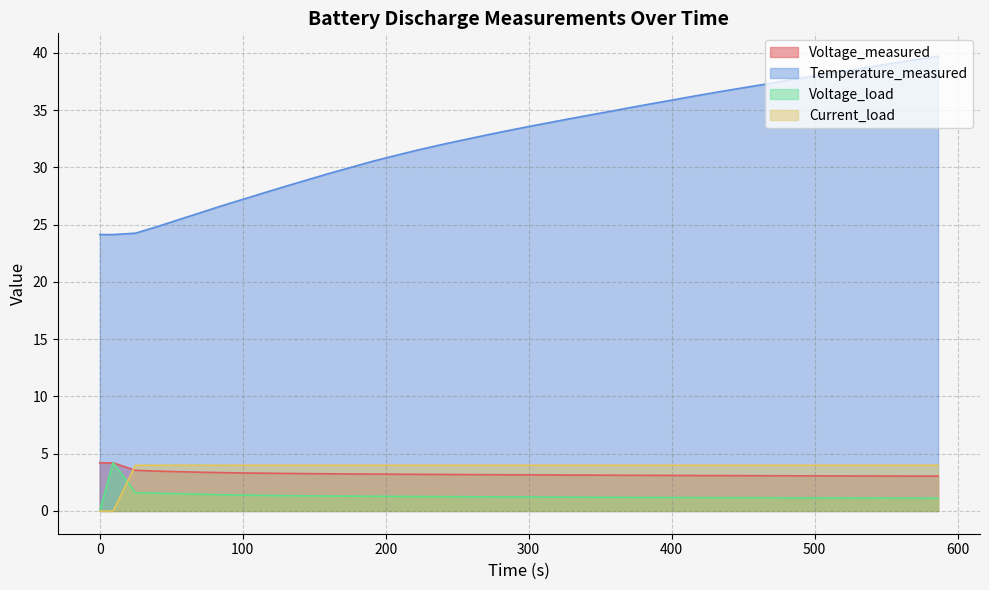

Which series has the largest range (max minus min)?

Temperature_measured